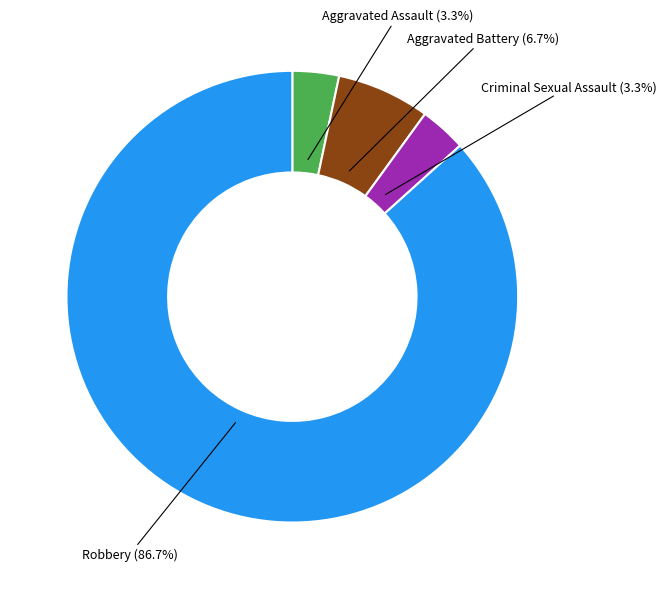

Is there any slice that represents more than half of the pie?

Yes